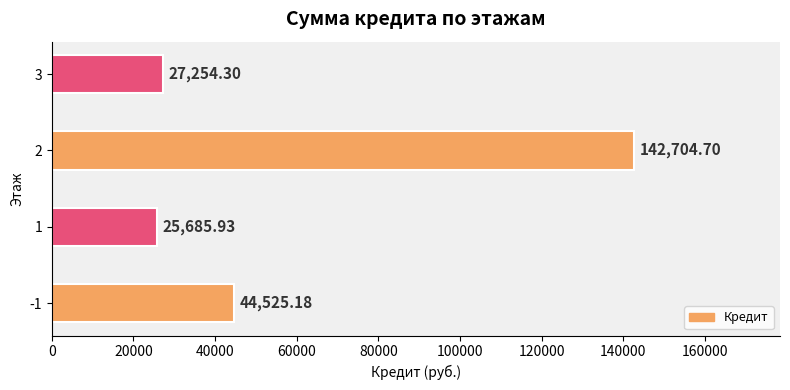

Which category has the highest value across all series?

2